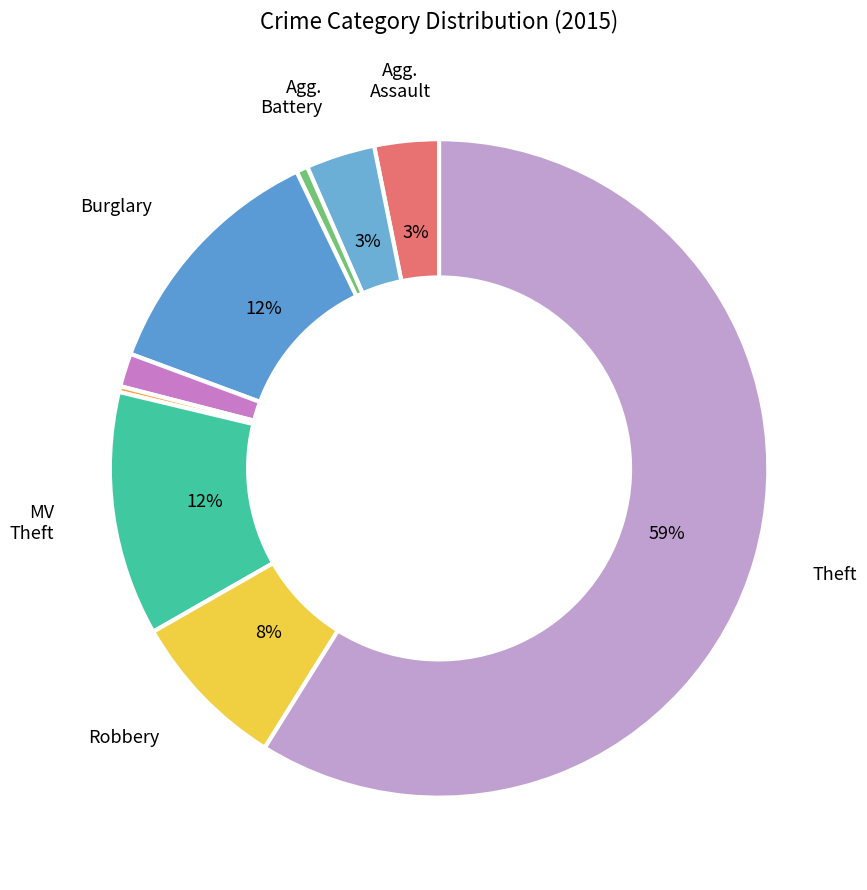

To the nearest percent, what is the difference between the largest and smallest slice percentages?

59%